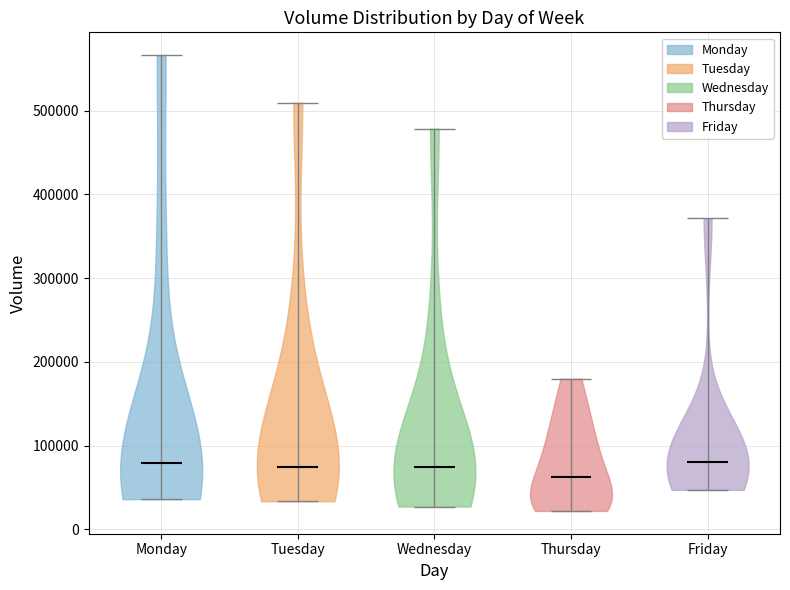

Reading left to right, read every violin against the y-axis: where its median line is, and the lowest and highest points it reaches. The values are not printed on the chart, so give them approximately, as read against the axis.

Monday: median line 80000, lowest point 40000, highest point 570000
Tuesday: median line 80000, lowest point 30000, highest point 510000
Wednesday: median line 70000, lowest point 30000, highest point 480000
Thursday: median line 60000, lowest point 20000, highest point 180000
Friday: median line 80000, lowest point 50000, highest point 370000